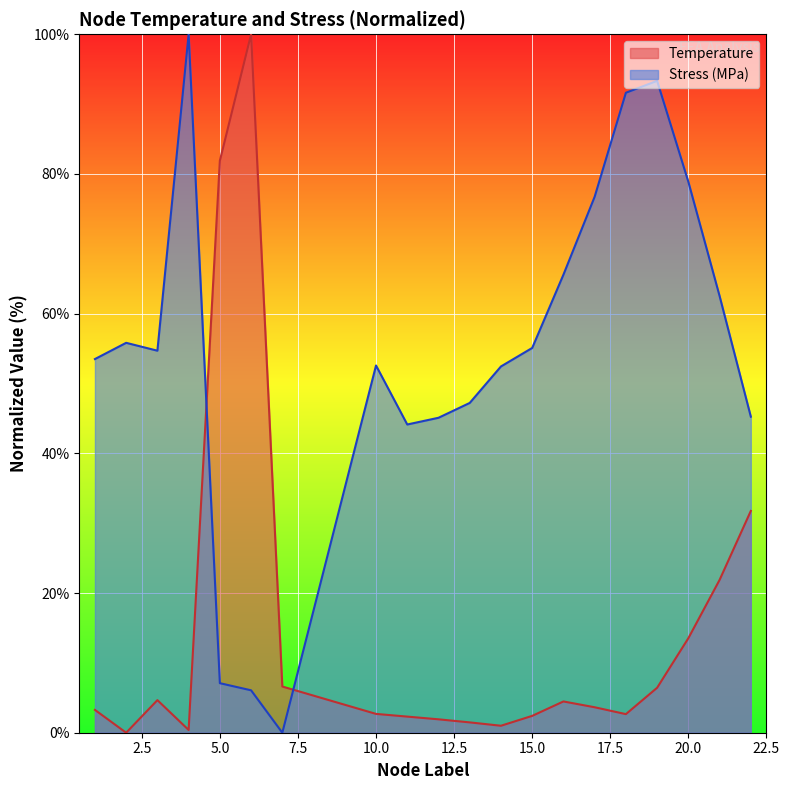

At 4, list the series in order from smallest to largest.

Temperature, Stress_MPa